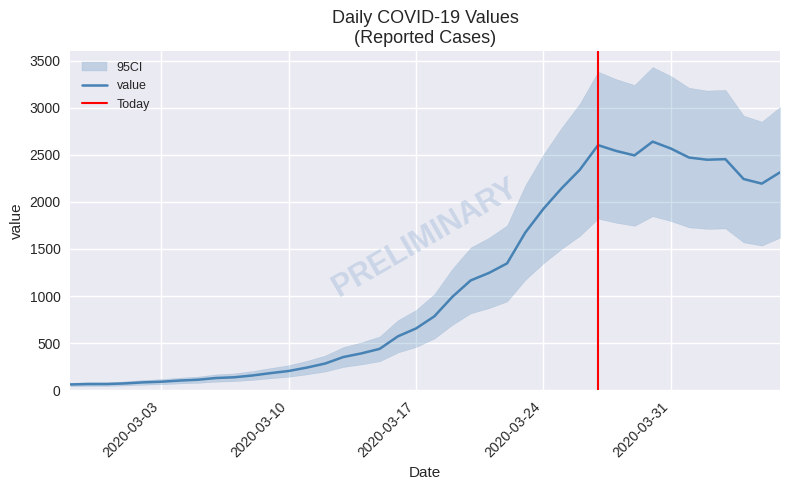

What is the change in value from 2020-02-28 to 2020-04-06?

+2249